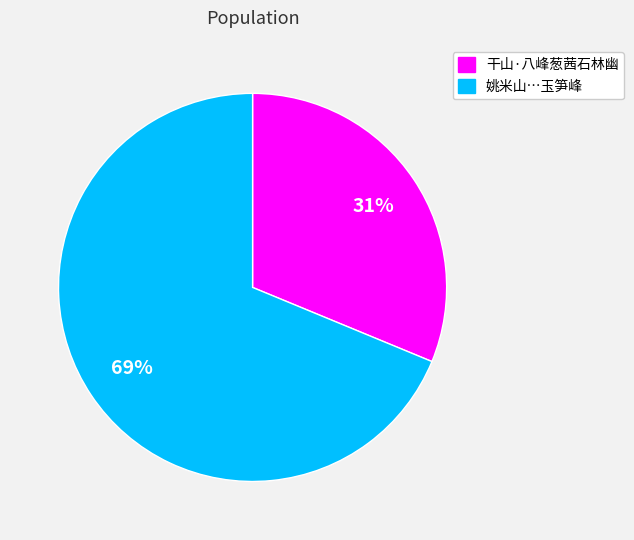

Is there a majority slice in this chart?

Yes